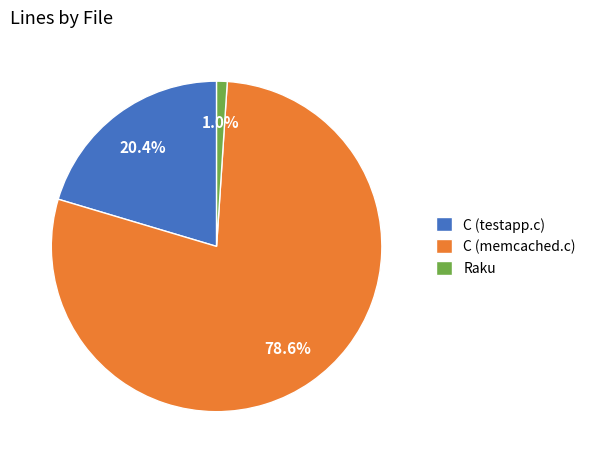

To the nearest percent, what is the difference between the Raku and C (testapp.c) slice percentages?

19%